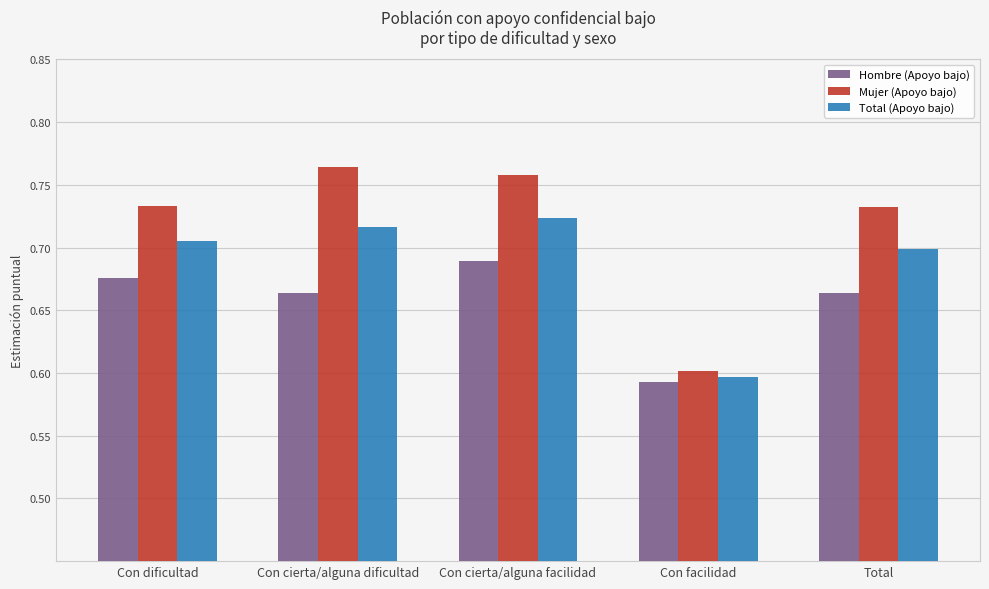

At Con facilidad, list the series in order from smallest to largest.

Hombre (Apoyo bajo), Total (Apoyo bajo), Mujer (Apoyo bajo)